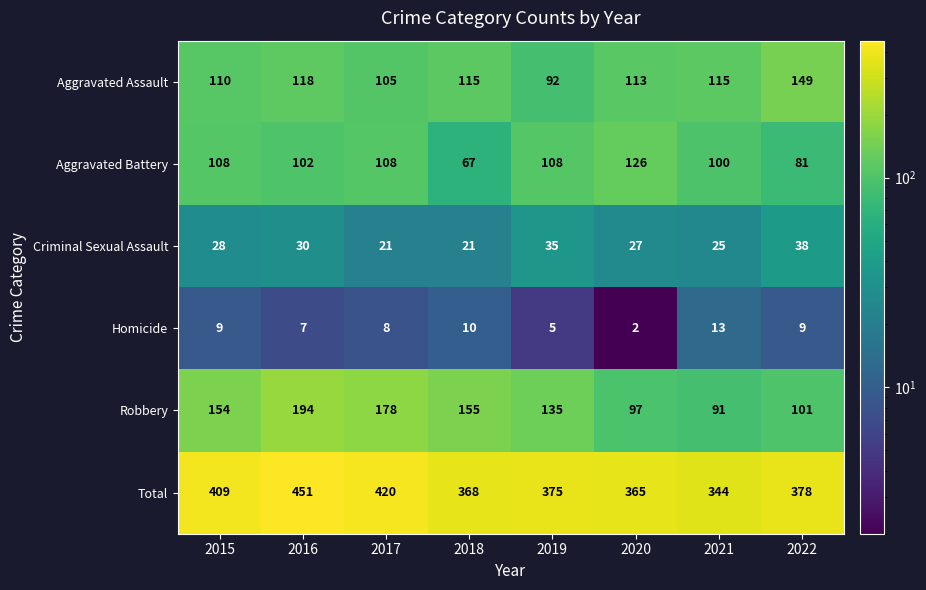

The value of Robbery at 2018 is 155. True or false?

True